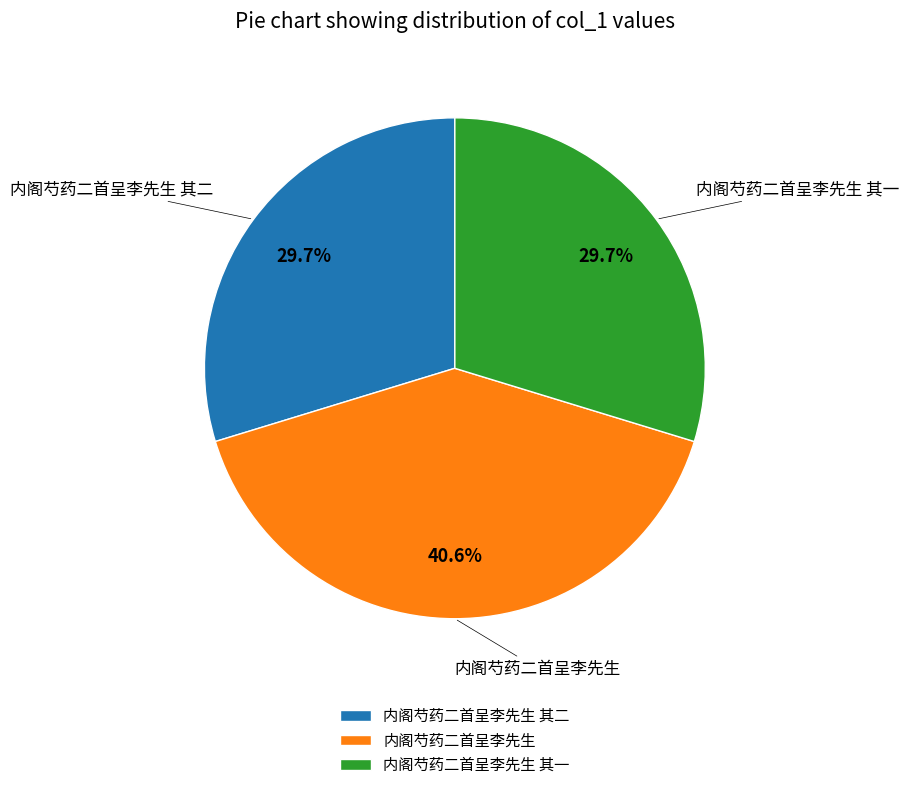

Approximately how many times larger is the value at 内阁芍药二首呈李先生 compared to 内阁芍药二首呈李先生 其一?

1.4